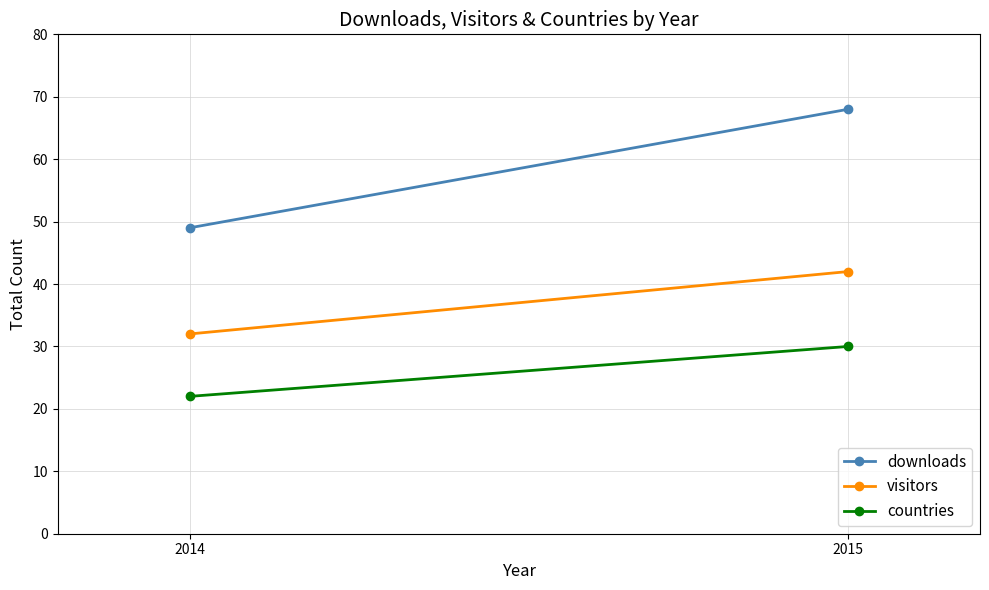

Rank the categories by downloads value from highest to lowest.

2015, 2014